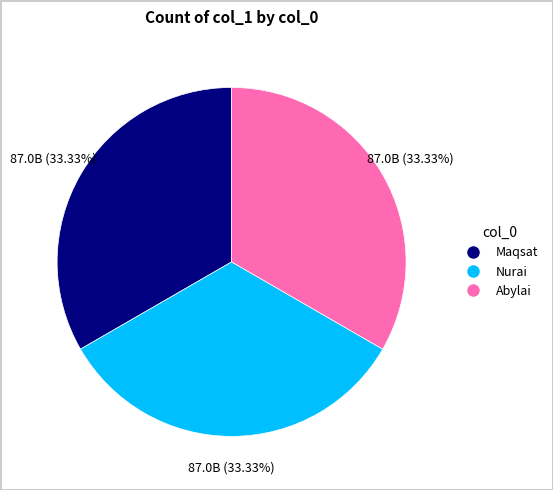

Combined, what portion of the pie is Nurai and Maqsat?

66.7%